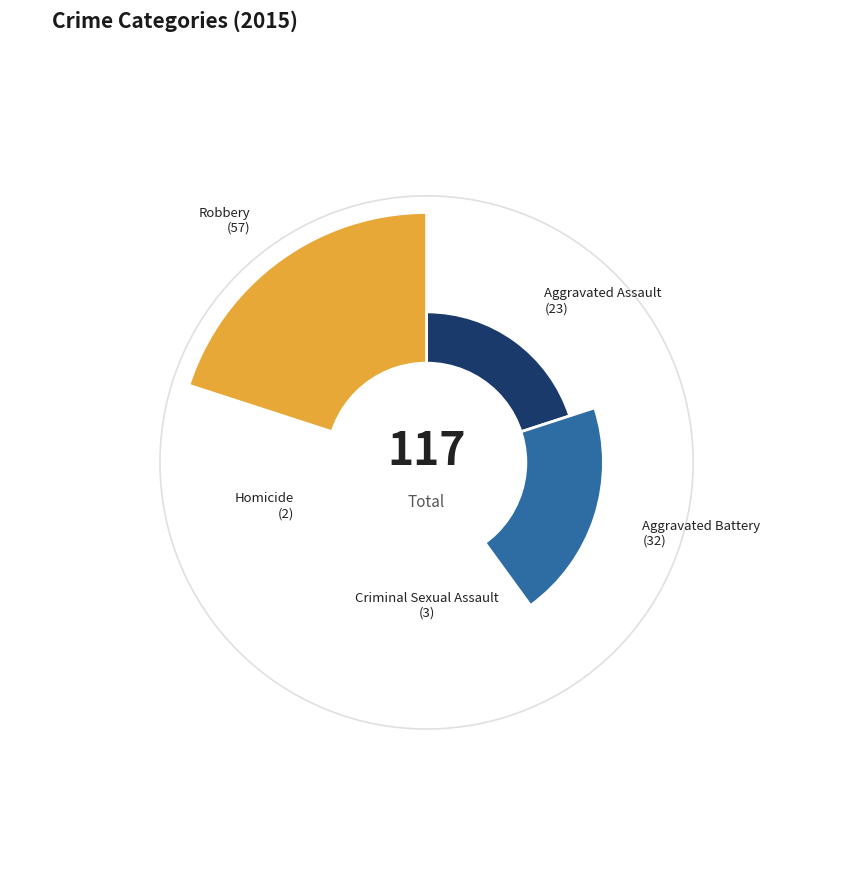

Which slice is the largest?

Robbery